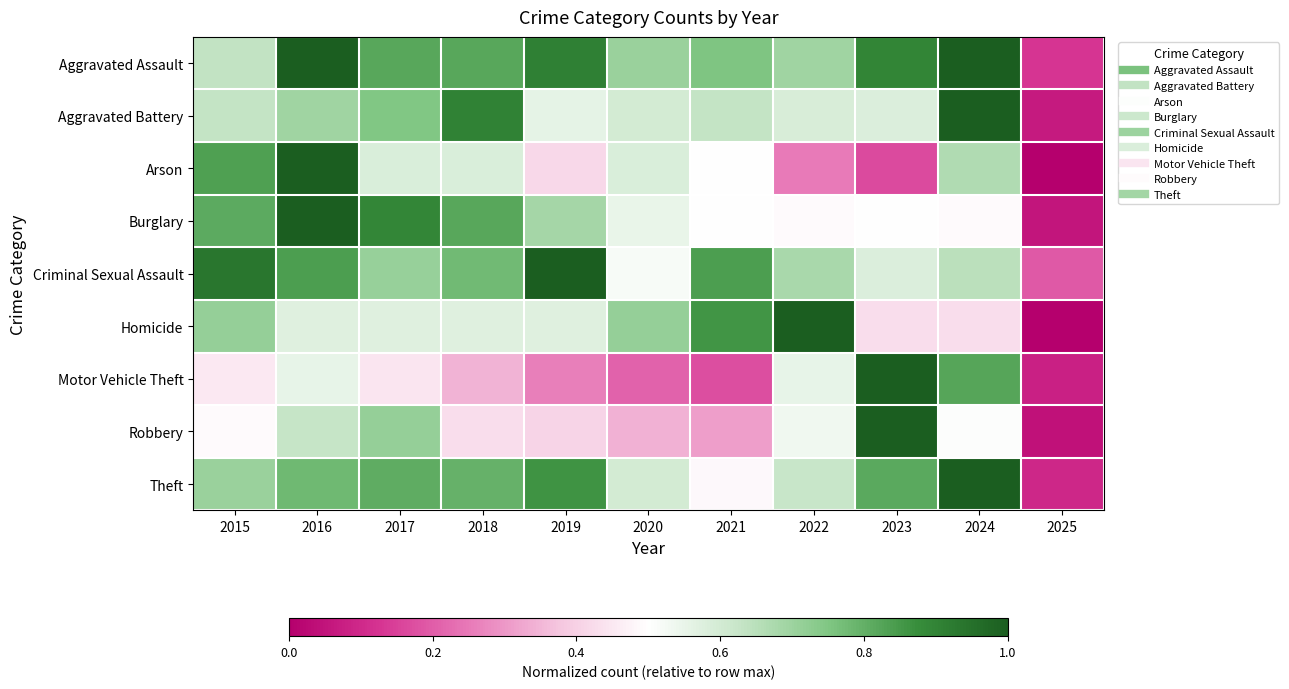

Which series has the widest spread of values?

Arson